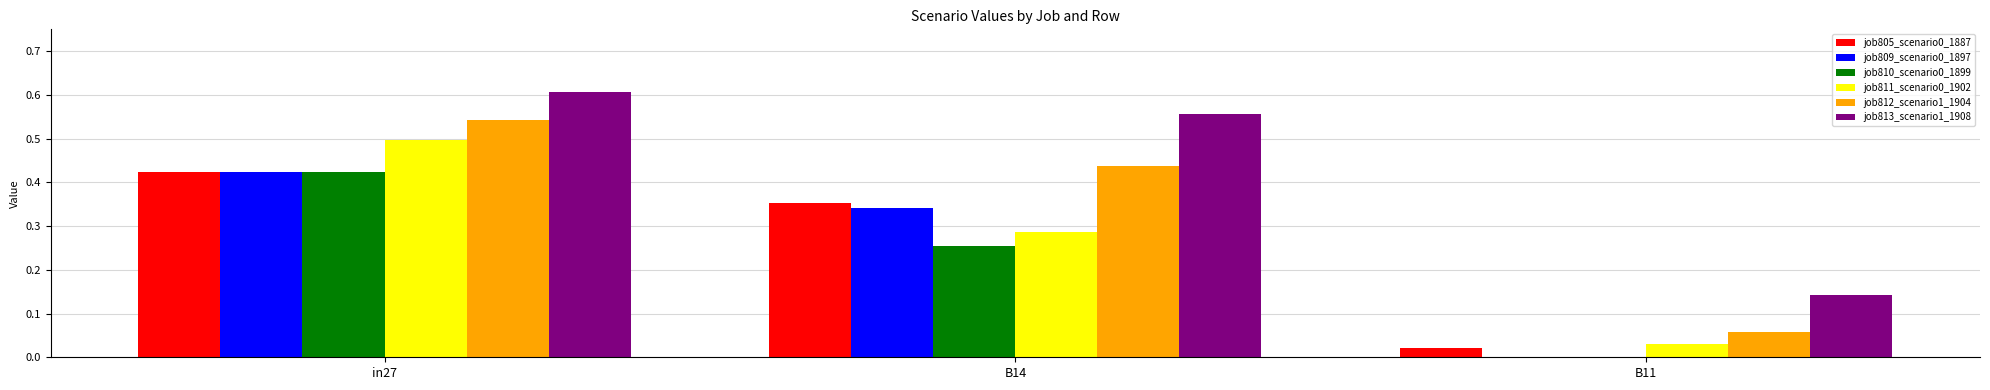

The value of job805_scenario0_1887 at B14 is 0.5. True or false?

False